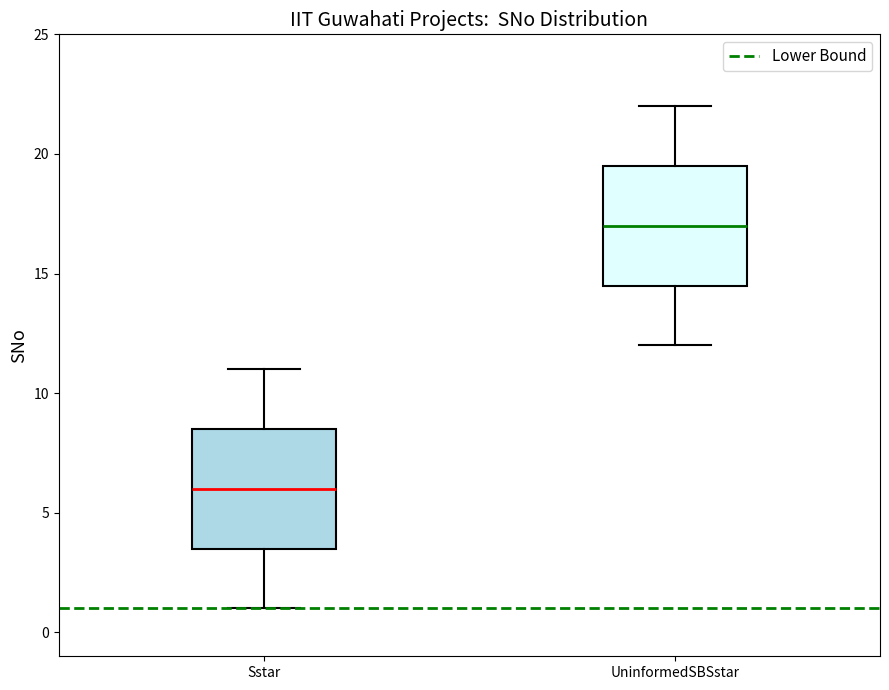

Reading left to right, read every box against the y-axis: the position of its median line, the range the box covers, and the ends of its whiskers. The values are not printed on the chart, so give them approximately, as read against the axis.

Sstar: median 6.0, box 3.5 to 8.5, whiskers 1.0 to 11.0
UninformedSBSstar: median 17.0, box 14.5 to 19.5, whiskers 12.0 to 22.0